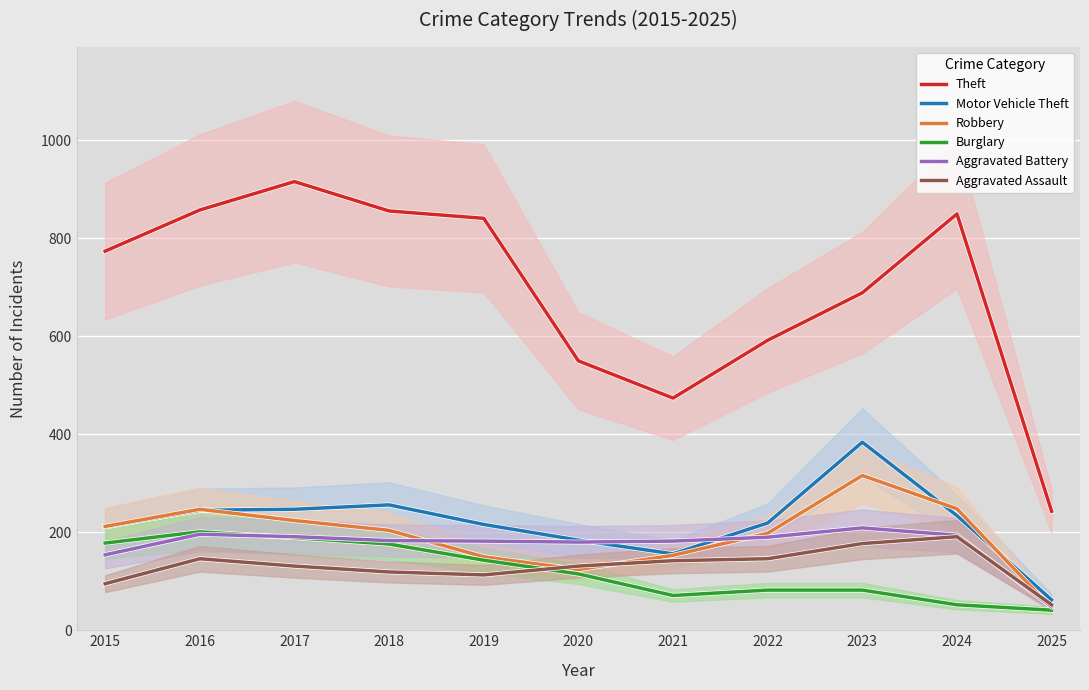

What are all the series names shown in the legend?

Theft, Motor Vehicle Theft, Robbery, Burglary, Aggravated Battery, Aggravated Assault